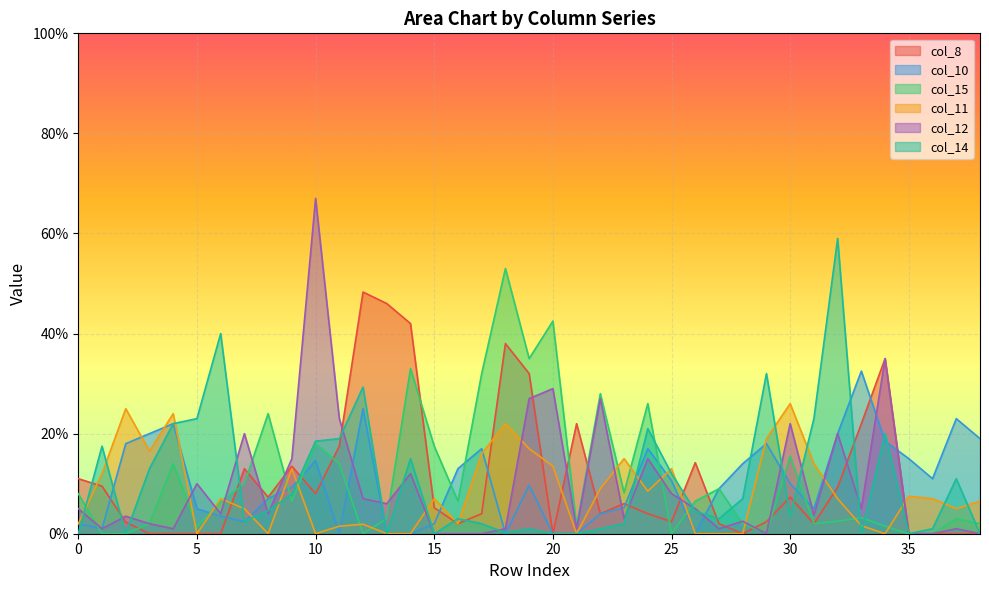

At 21, list the series in order from smallest to largest.

col_10, col_11, col_14, col_12, col_15, col_8